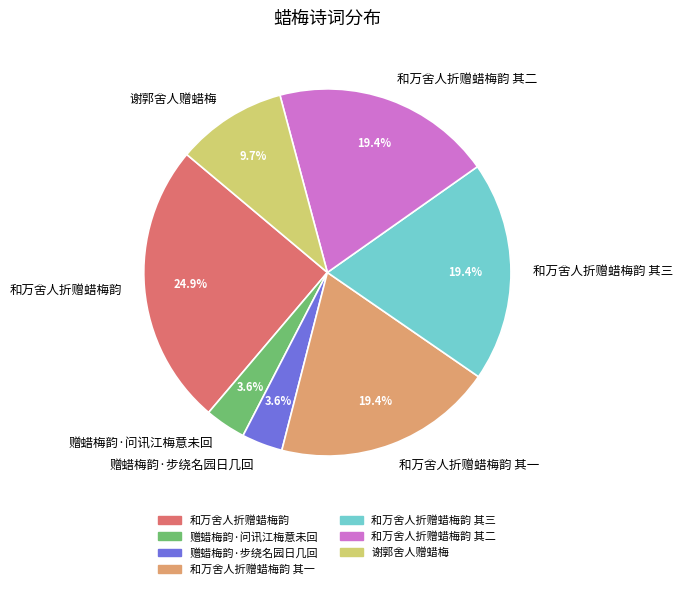

The 和万舍人折赠蜡梅韵 其一 slice represents 30% of the pie. True or false?

False